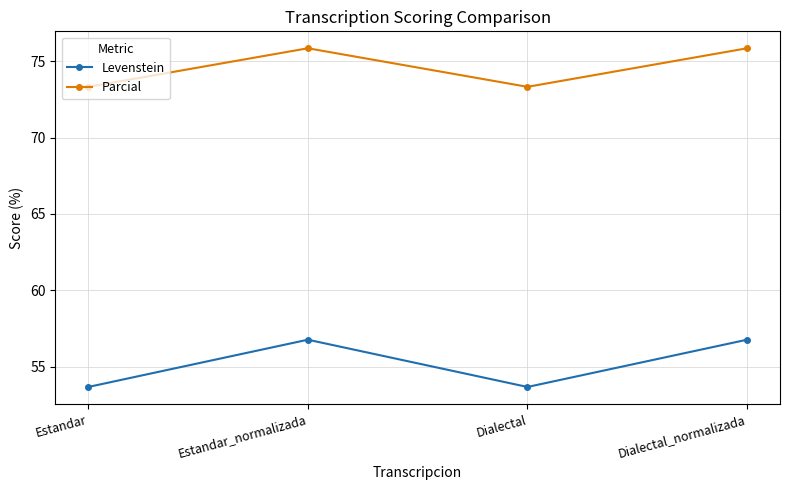

Reading left to right, list all the values displayed in this chart.

Levenstein: 53.7	56.8	53.7	56.8
Parcial: 73.3	75.9	73.3	75.9